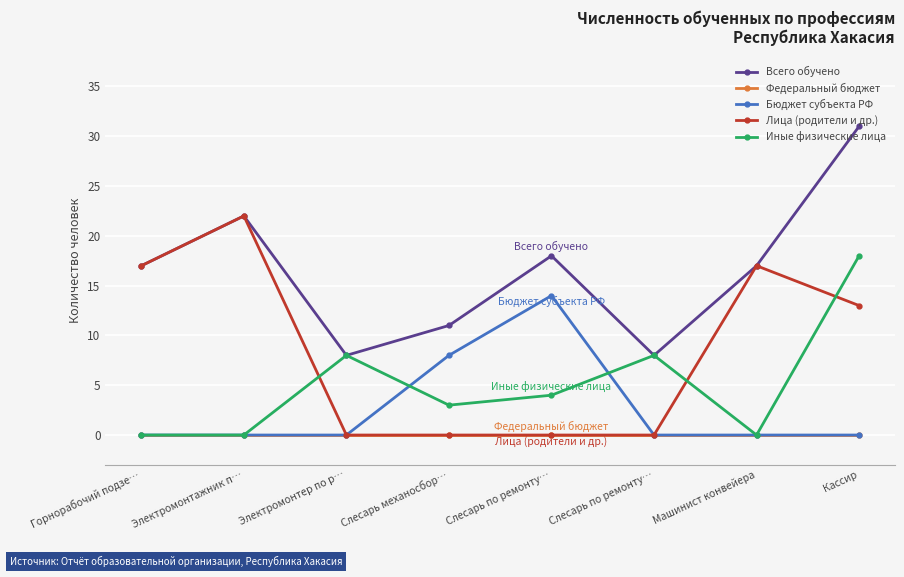

How many Лица (родители и др.) values are between 0 and 17?

7